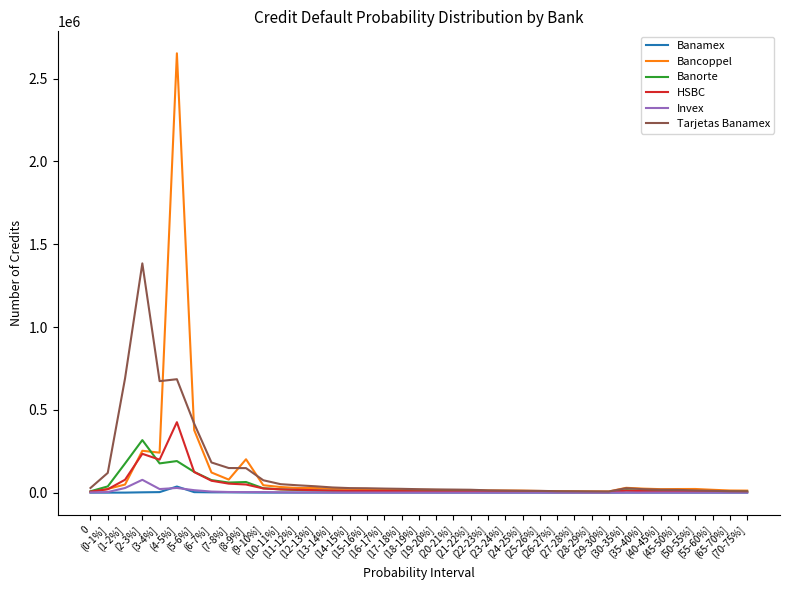

Which series has the largest range (max minus min)?

Bancoppel